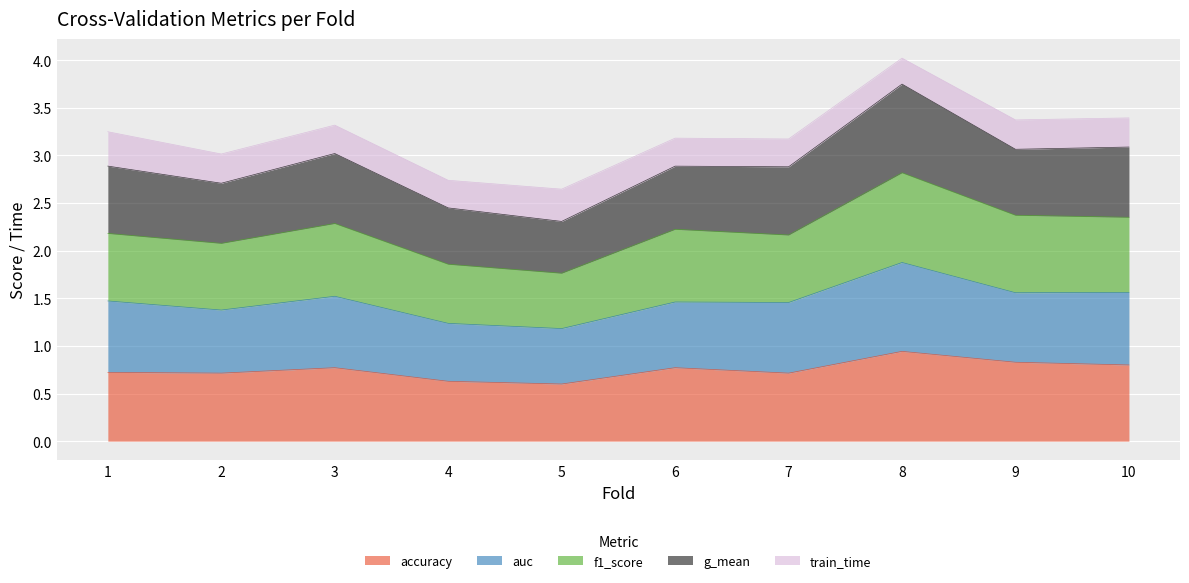

True or false: accuracy and auc cross at least once.

False